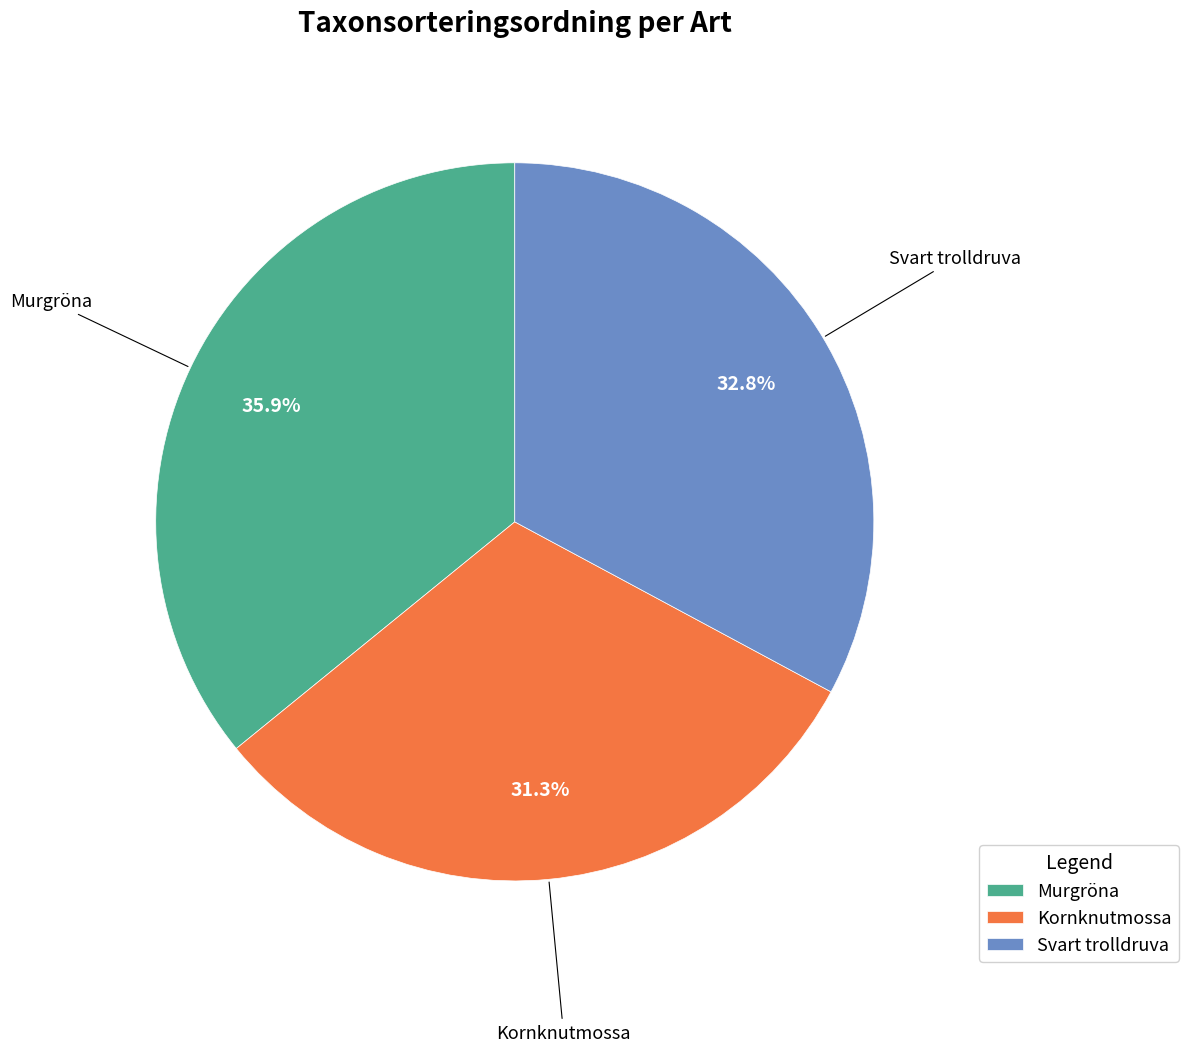

Is it true that Murgröna is 47% of the pie?

False